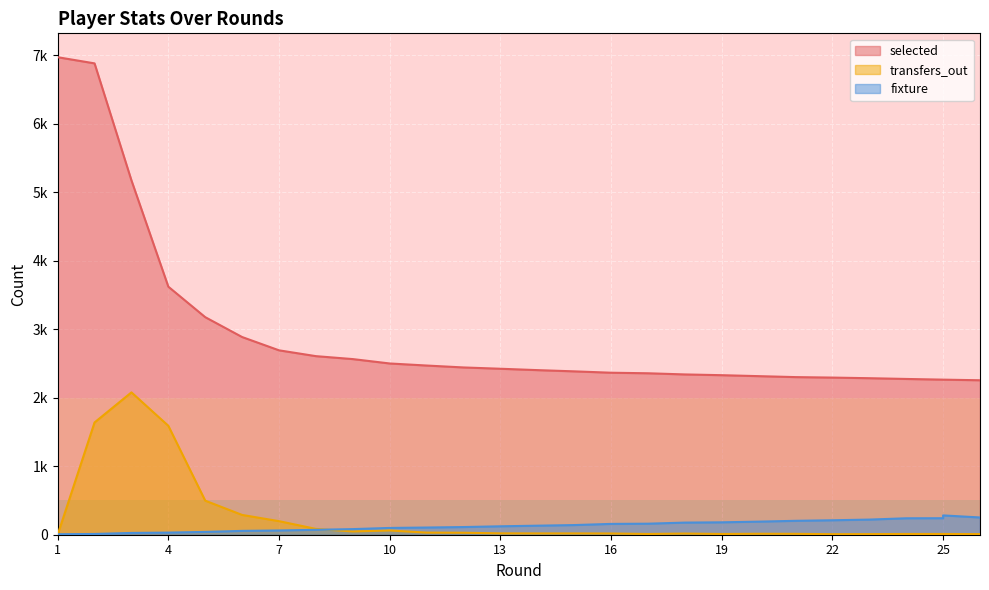

Which has a higher value, 14 or 17?

14